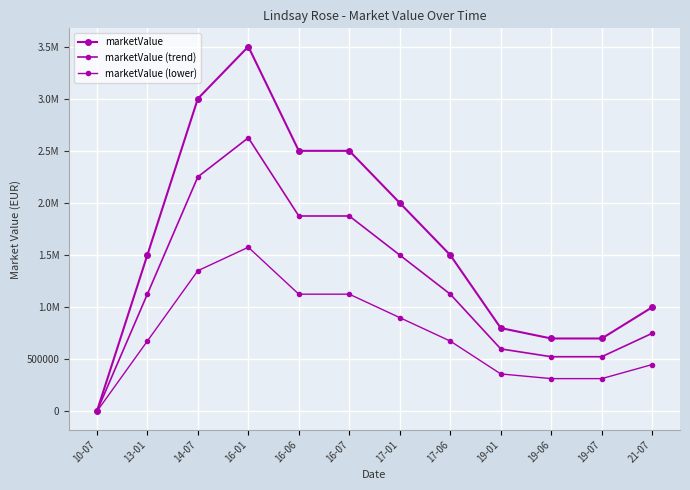

What is the value of the marketValue (lower) point at the 3rd from the left?

1350000